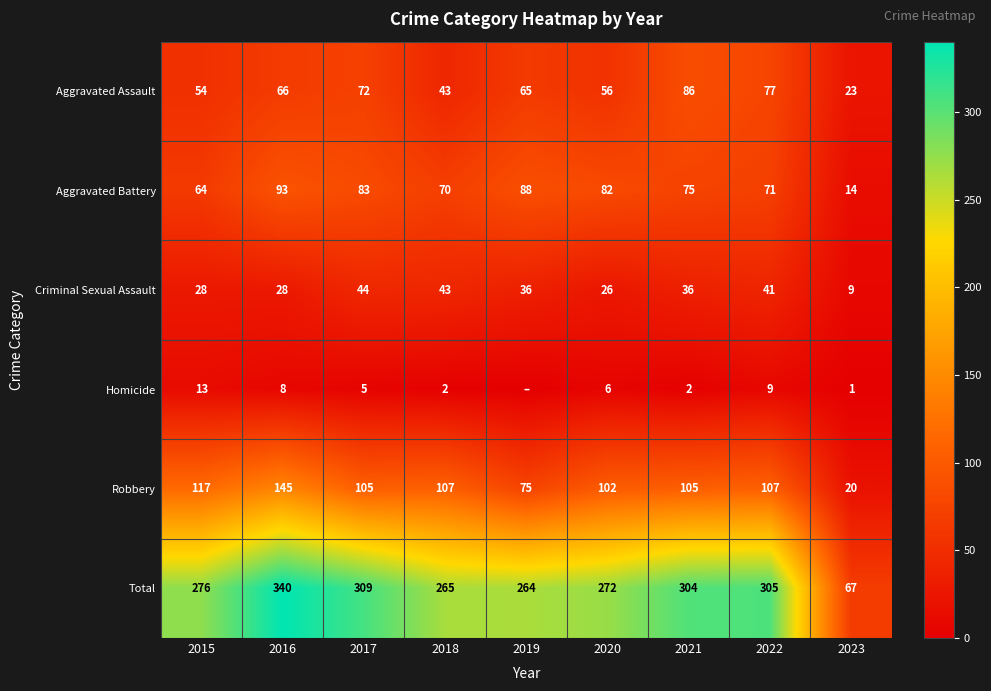

At how many categories does at least one series exceed 61?

9